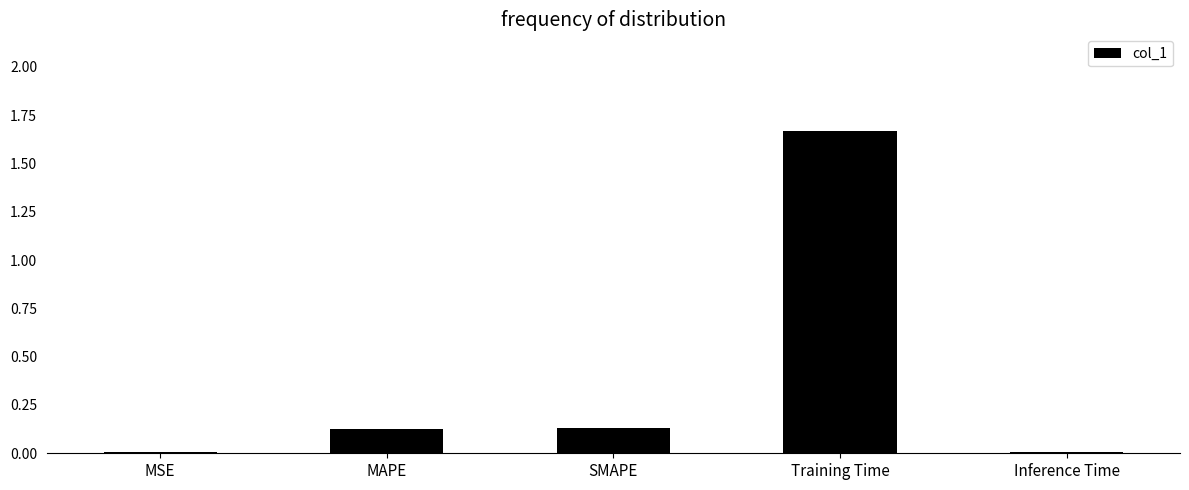

Which category has the highest value across all series?

Training Time